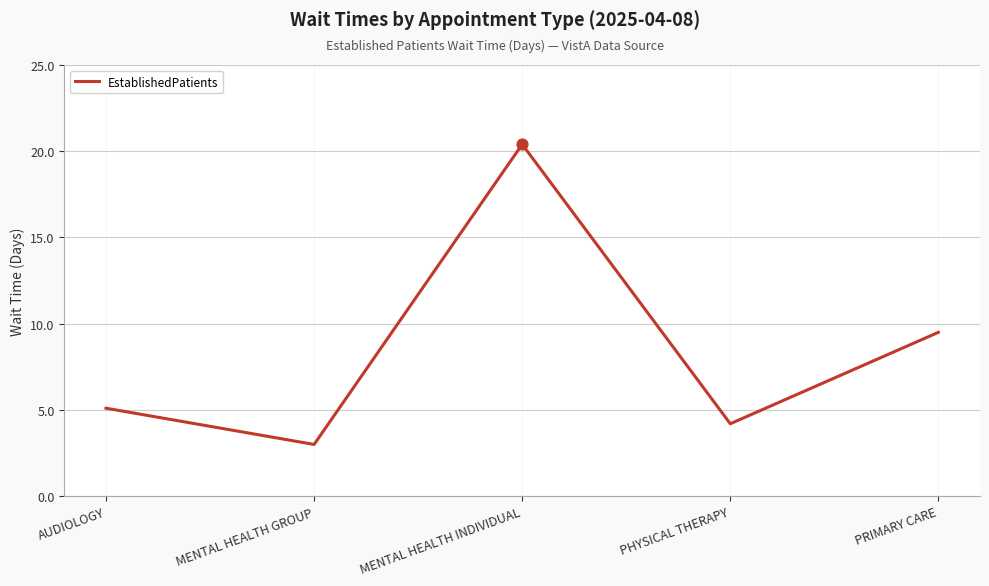

What is the change in value from MENTAL HEALTH GROUP to MENTAL HEALTH INDIVIDUAL?

+17.4